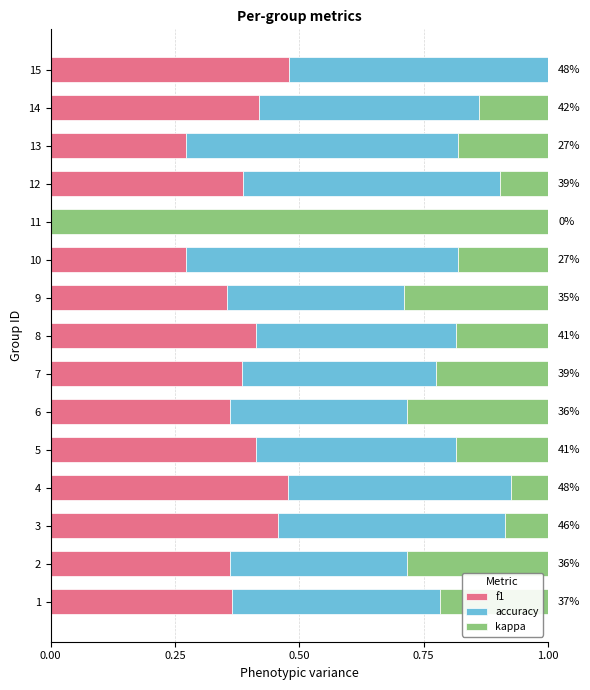

Is it true that f1 equals 0.5 at 6?

False